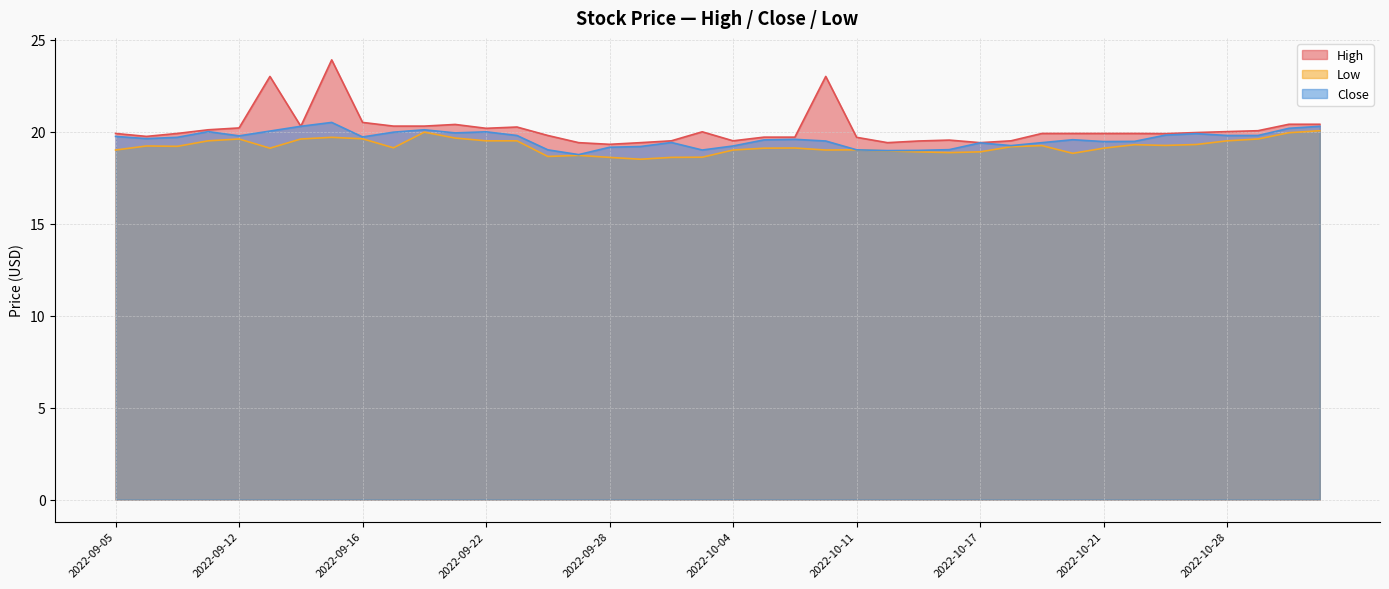

True or false: Low and Close intersect in this chart.

False